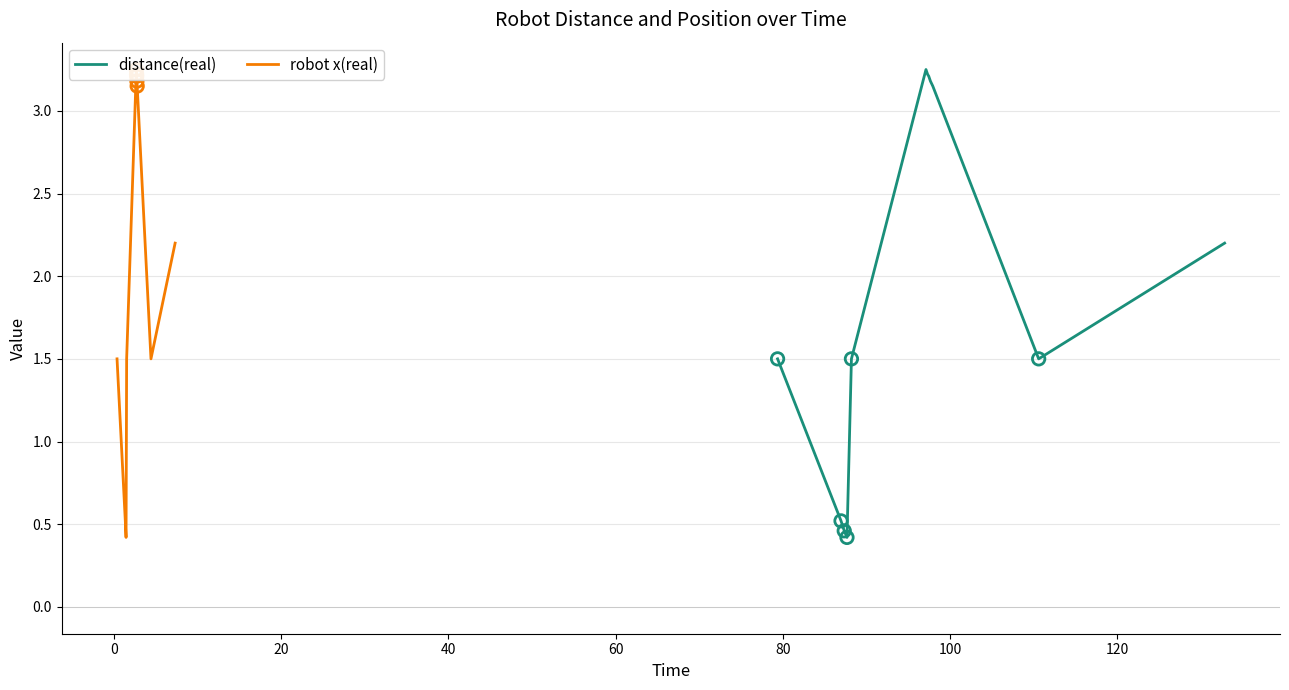

At how many categories does at least one series exceed 1?

9